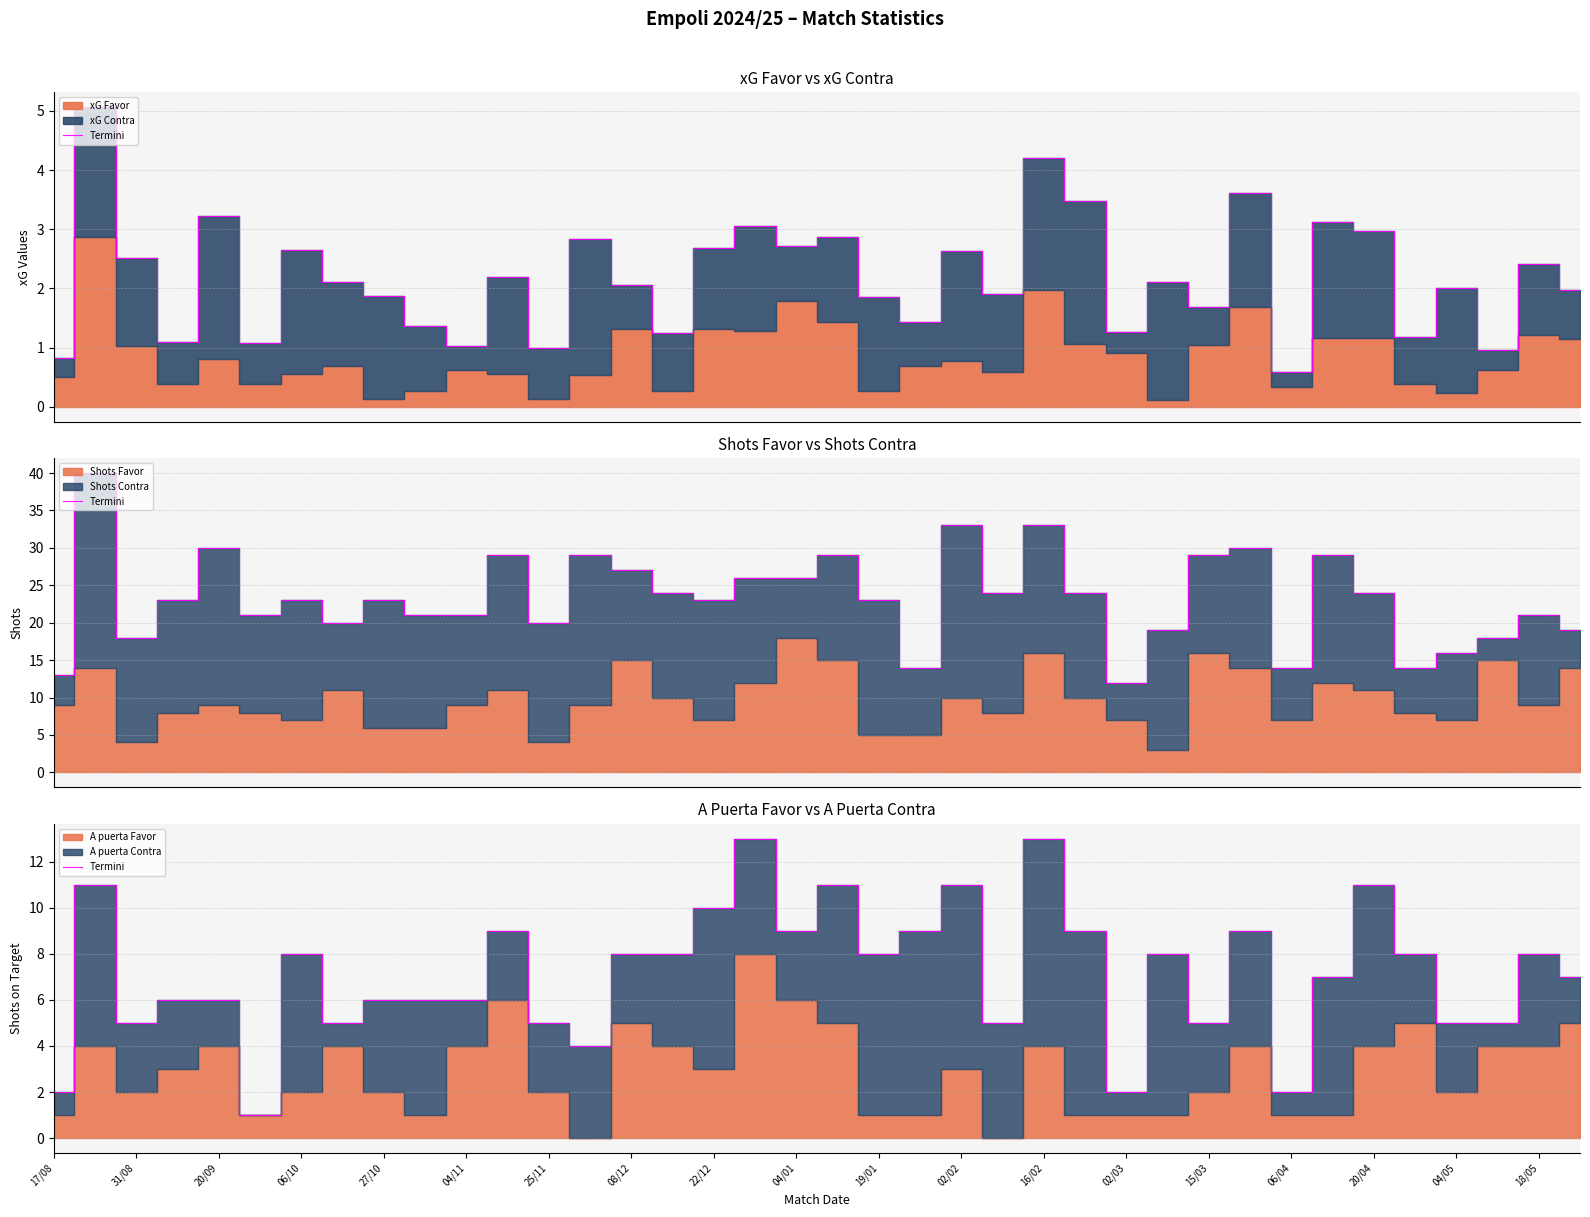

How many lines are shown in the chart?

1